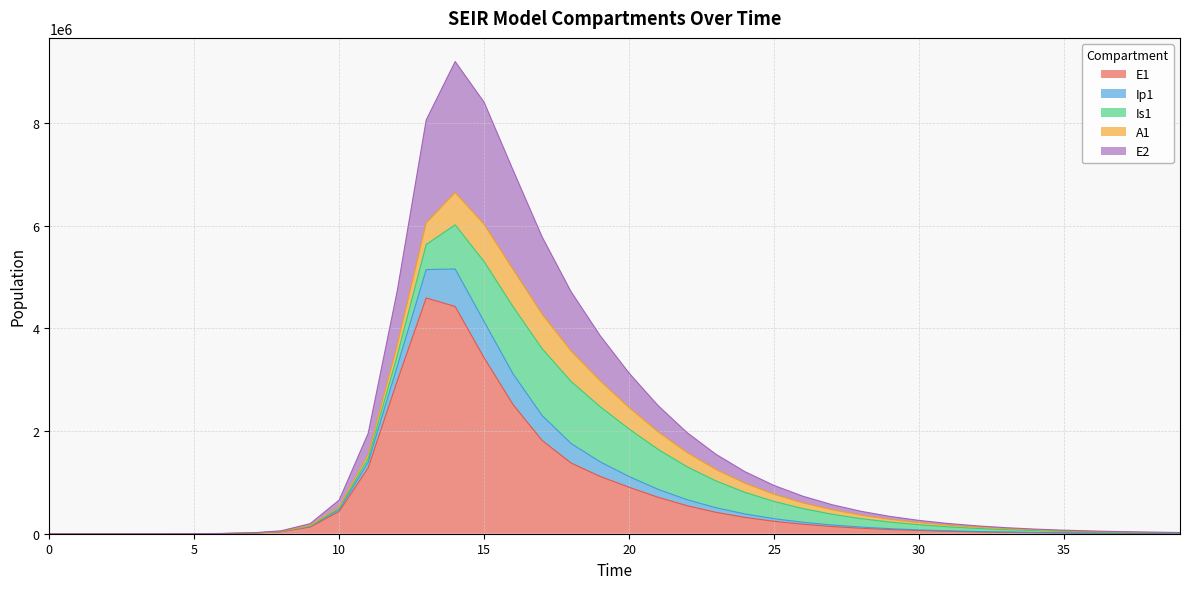

How many values in the E1 series exceed 106616?

20